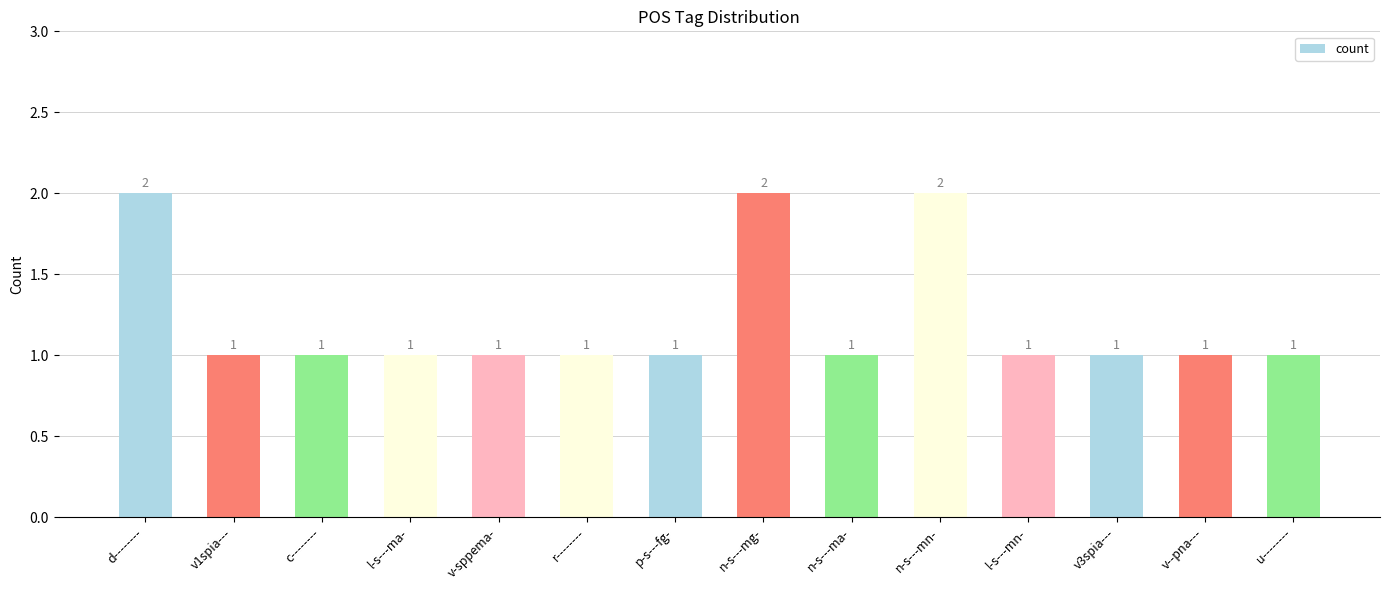

What is the maximum value shown in the chart?

2